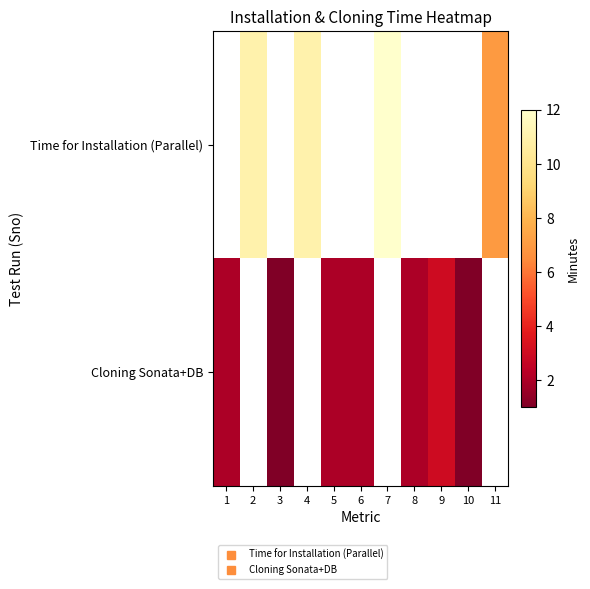

The row_1 series shows 1.0 at 10. True or false?

True